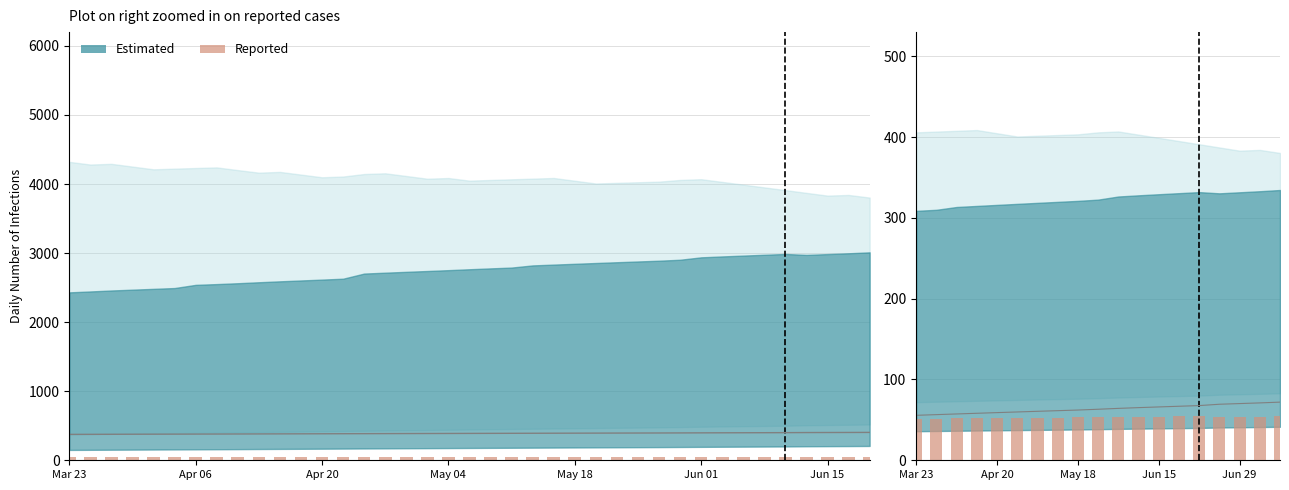

Is it true that the value at 9 is 83.5?

False